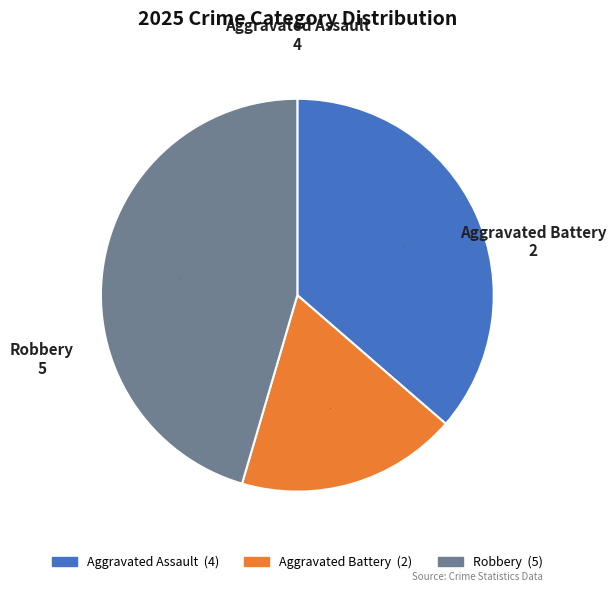

What is the ratio of the value at Aggravated Battery to the value at Aggravated Assault?

0.5